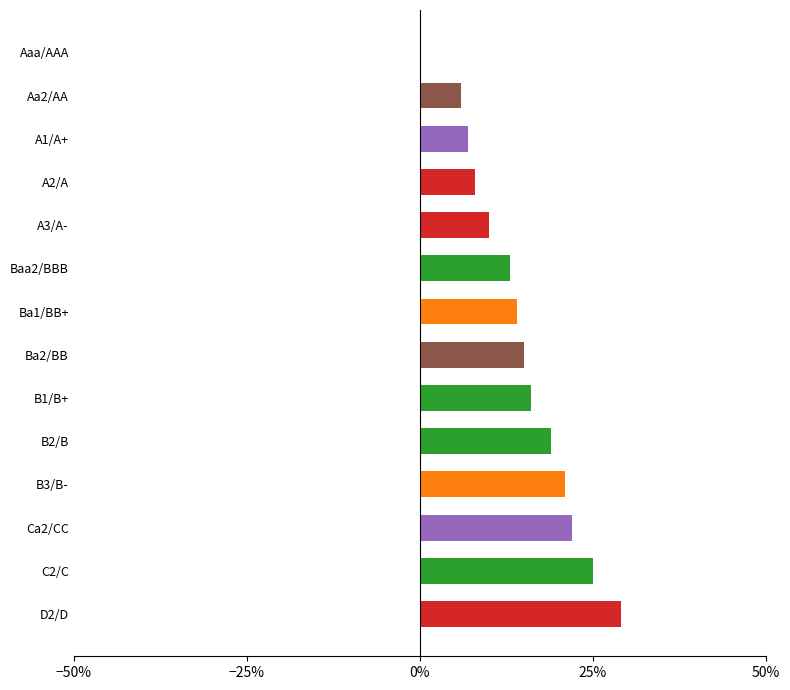

Count the number of categories in the chart.

14